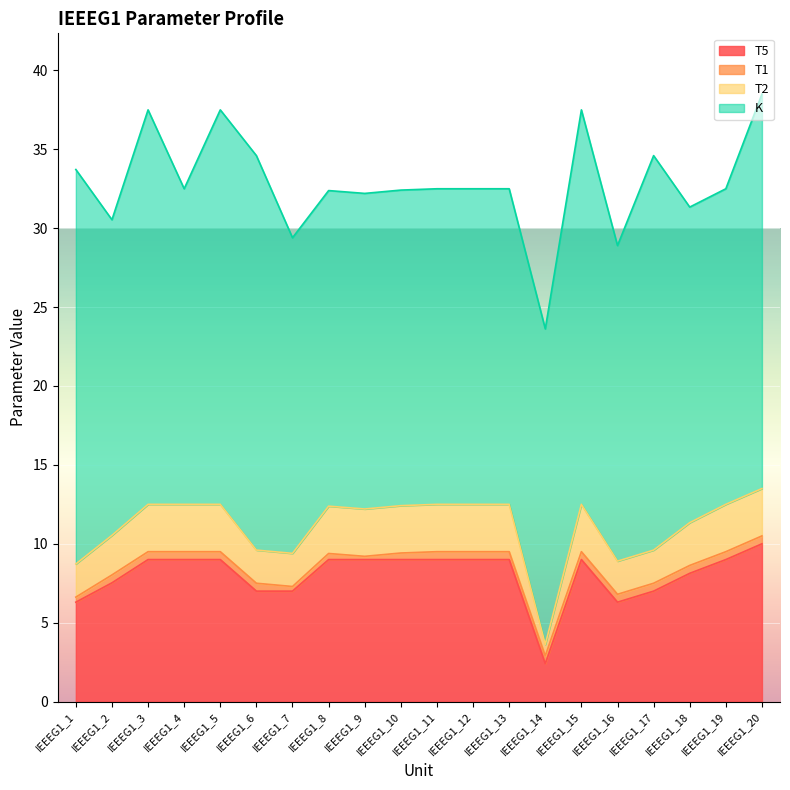

Which category has the highest value in the T5 series?

IEEEG1_20